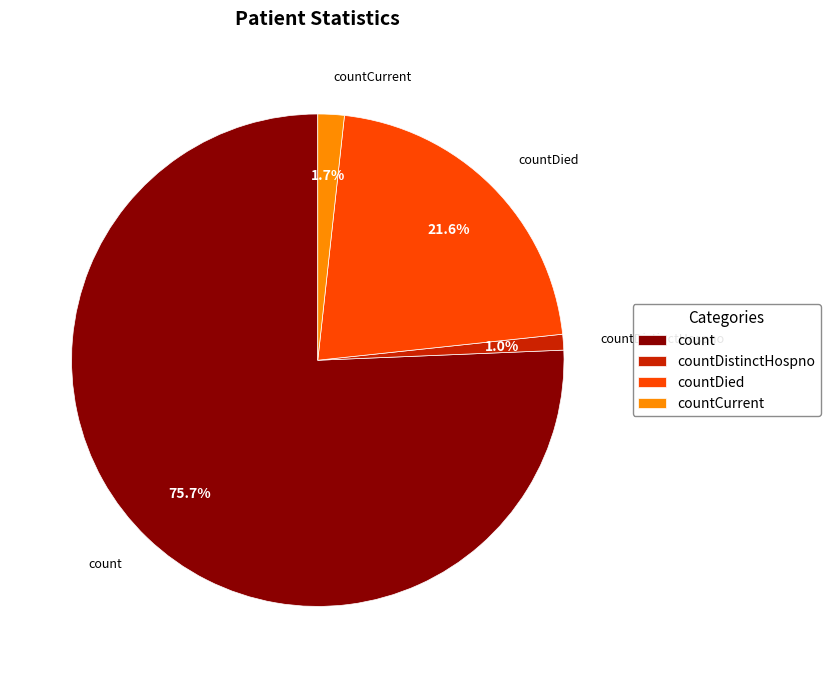

Between countDistinctHospno and countCurrent, which is larger?

countCurrent